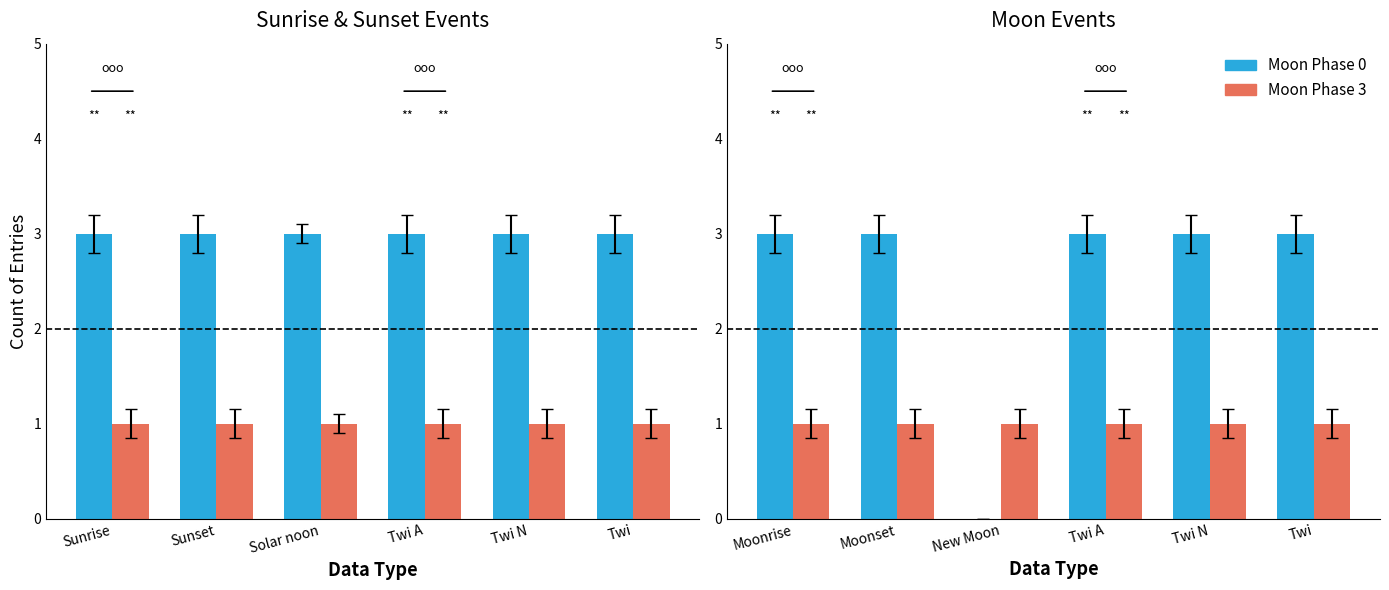

What are all the series names shown in the legend?

Moon Phase 0, Moon Phase 3